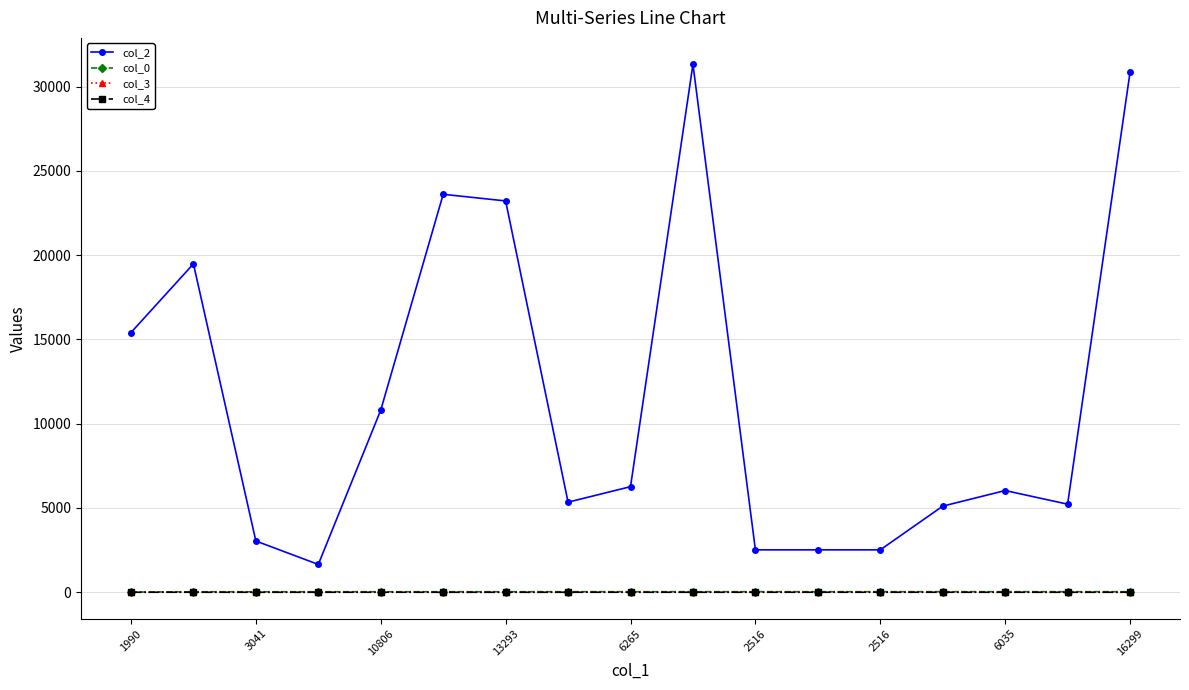

True or false: col_2 and col_0 cross at least once.

False